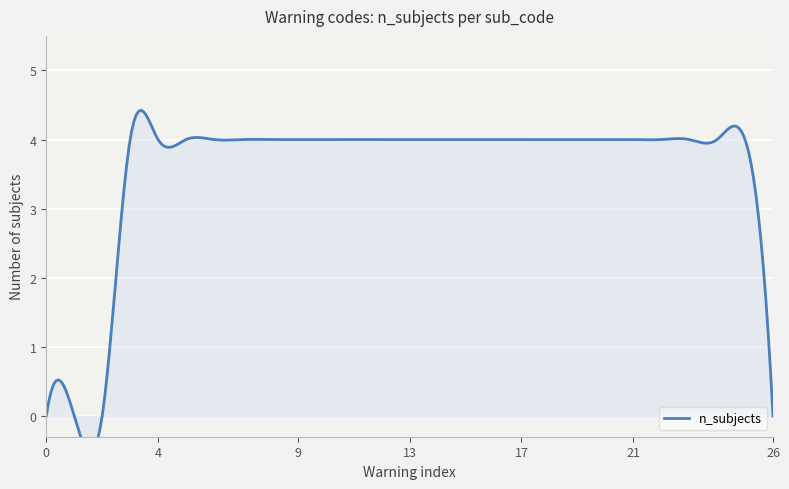

How many categories are shown in the chart?

27